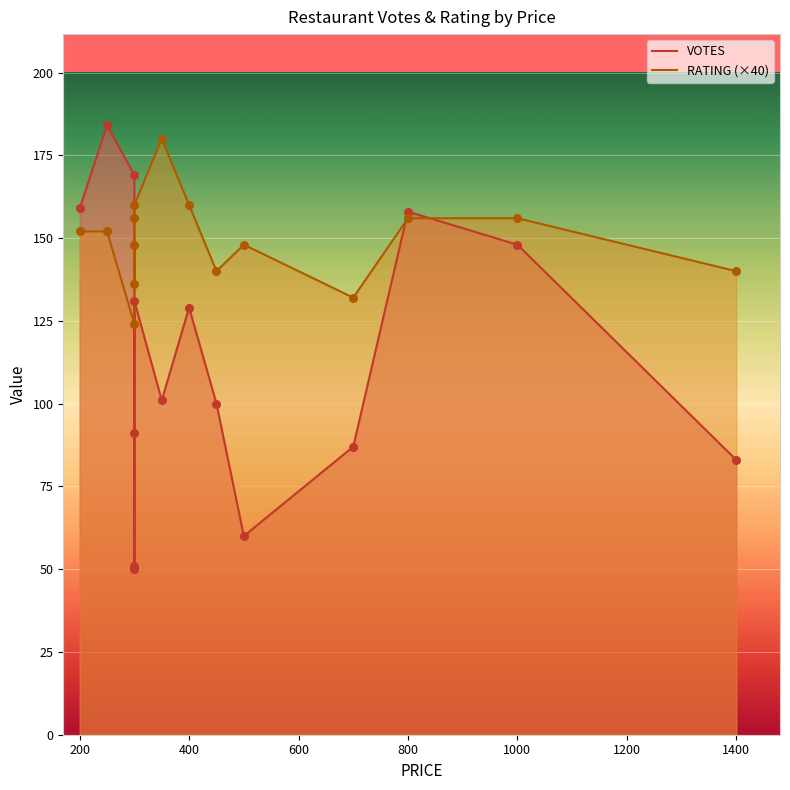

Which series has the largest Y range (max minus min)?

VOTES